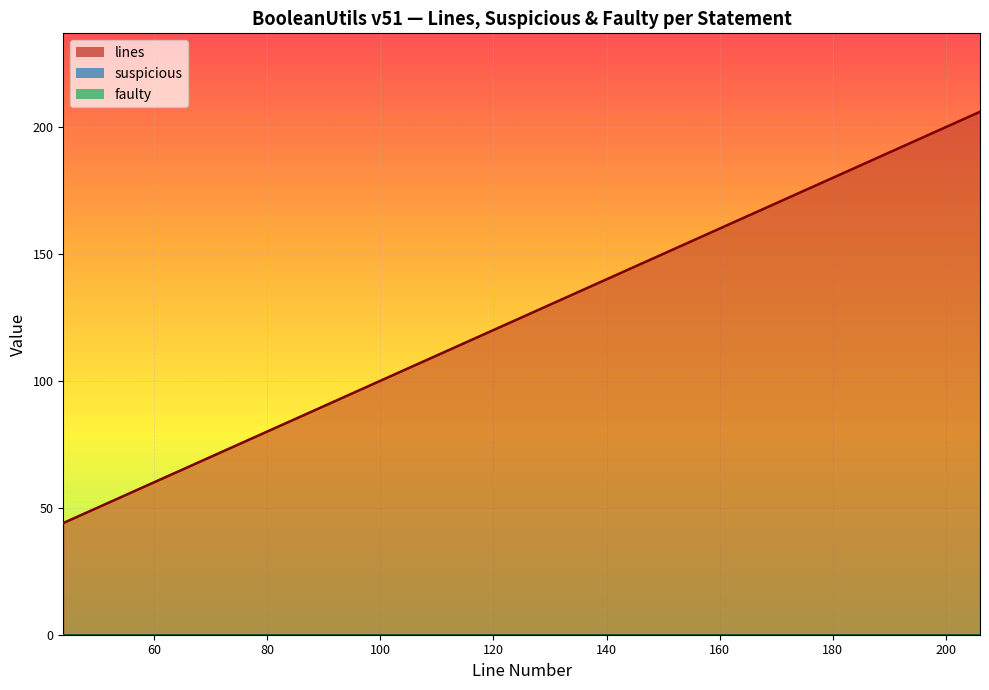

Reading left to right, what are all the values shown in this chart?

lines: 44	45	64	65	67	87	88	90	108	126	127	129	147	165	183	184	186	203	204	206
suspicious: 0	0	0	0	0	0	0	0	0	0	0	0	0	0	0	0	0	0	0	0
faulty: 0	0	0	0	0	0	0	0	0	0	0	0	0	0	0	0	0	0	0	0